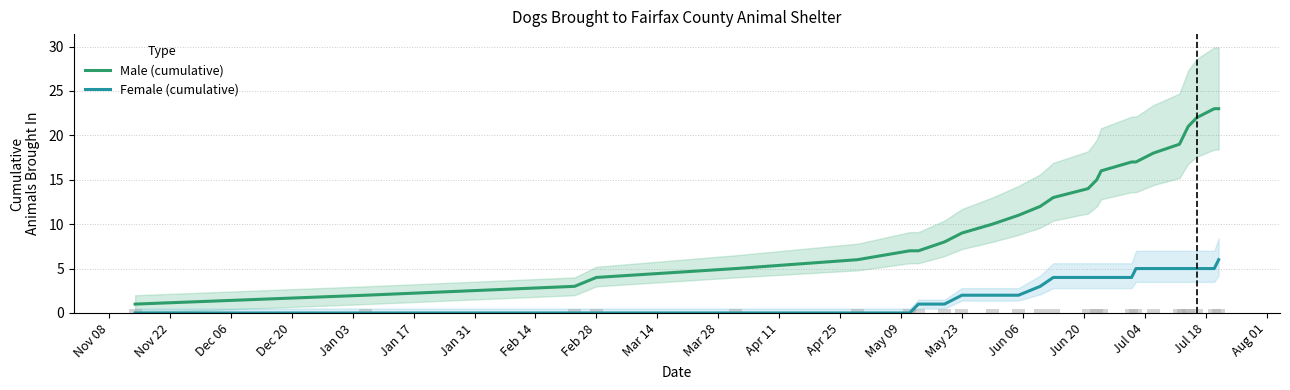

True or false: Male (cumulative) and Female (cumulative) cross at least once.

False